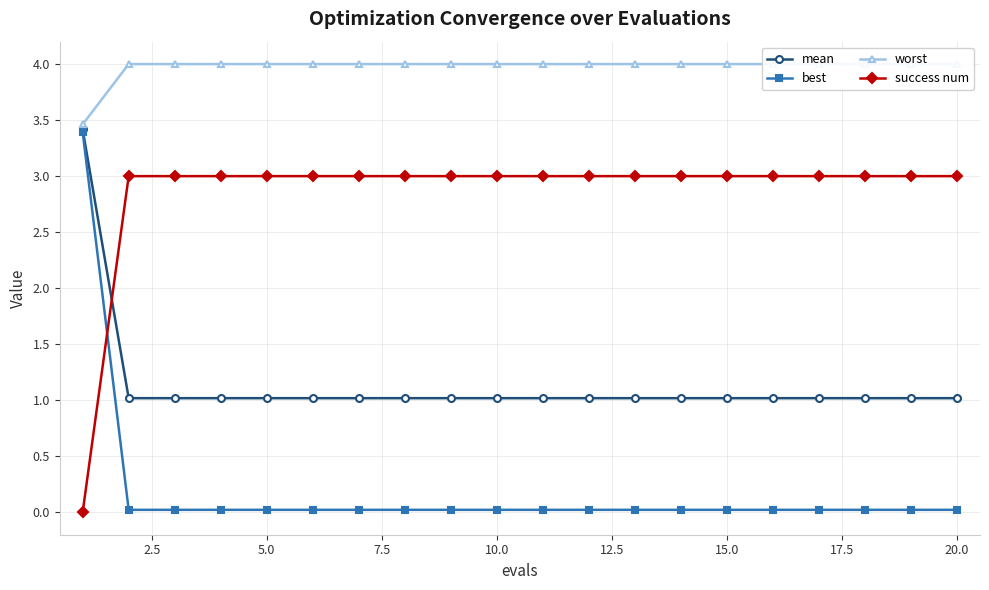

True or false: worst and mean cross at least once.

False